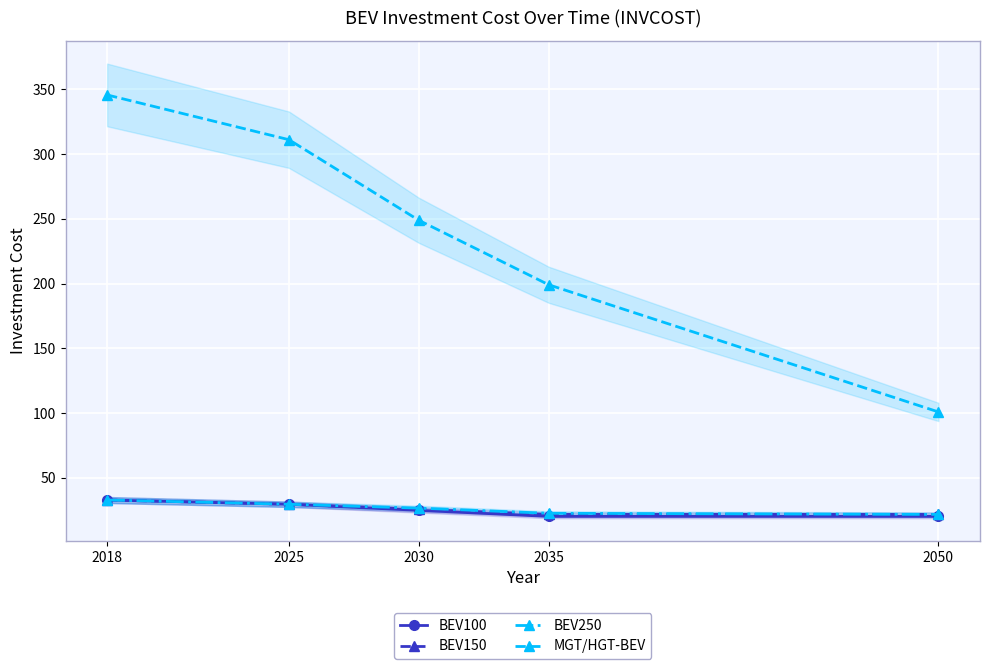

Which category has the lowest value across all series?

2035